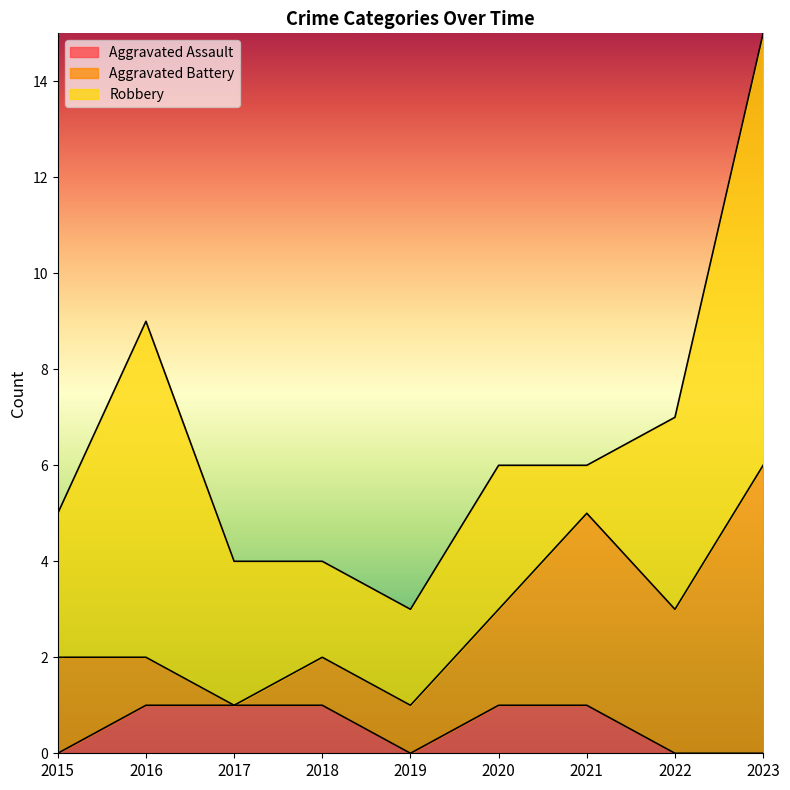

Which series has the widest spread of values?

Robbery